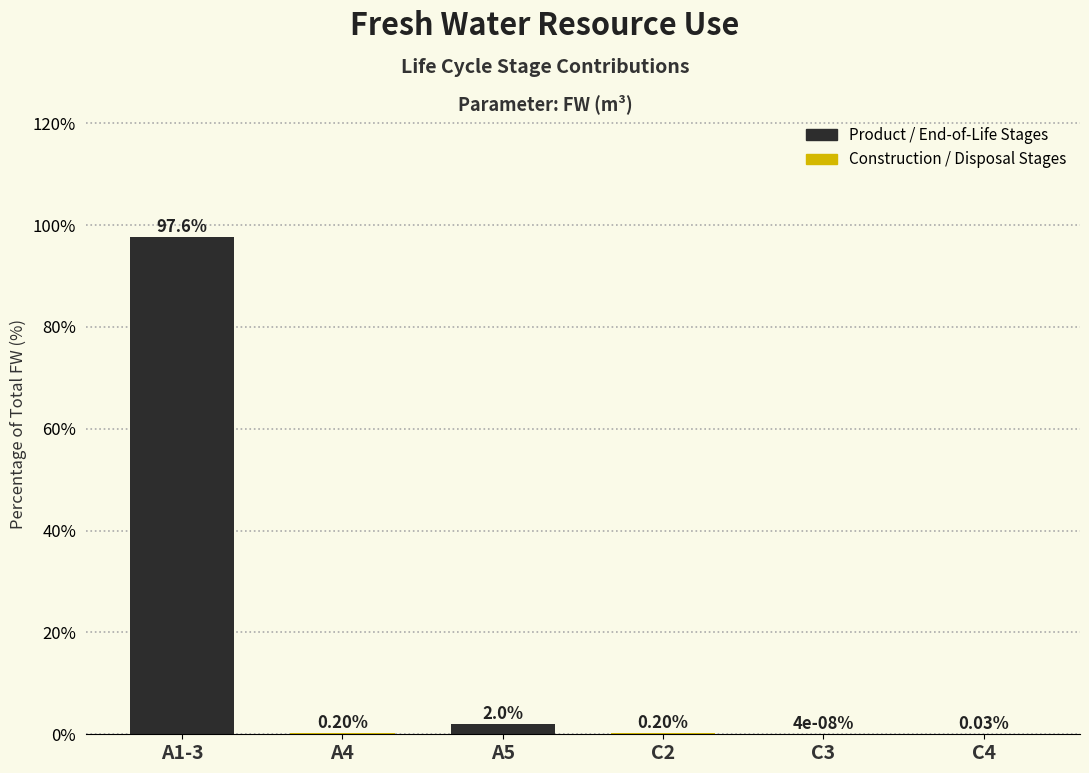

What is the sum of the values at C4 and A1-3?

97.7